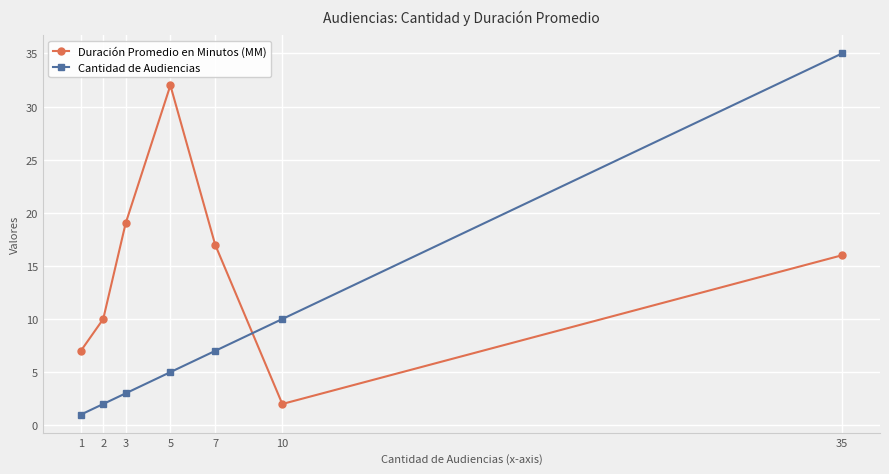

What is the approximate value of Cantidad de Audiencias at 10, to the nearest 10?

10